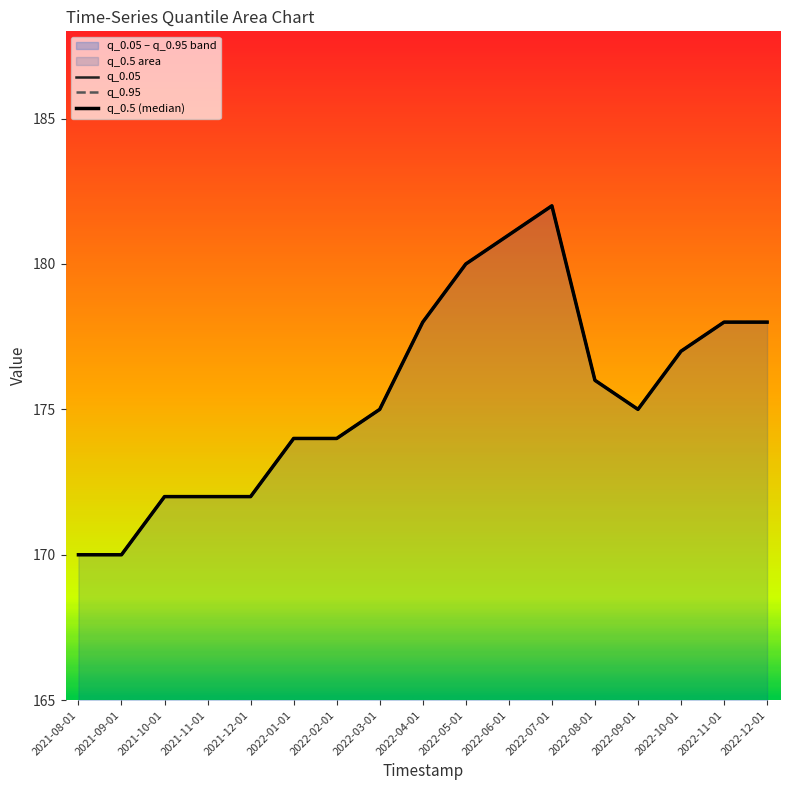

List the labels in order of q_0.5 (median) value, largest first.

2022-07-01, 2022-06-01, 2022-05-01, 2022-04-01, 2022-11-01, 2022-12-01, 2022-10-01, 2022-08-01, 2022-03-01, 2022-09-01, 2022-01-01, 2022-02-01, 2021-10-01, 2021-11-01, 2021-12-01, 2021-08-01, 2021-09-01